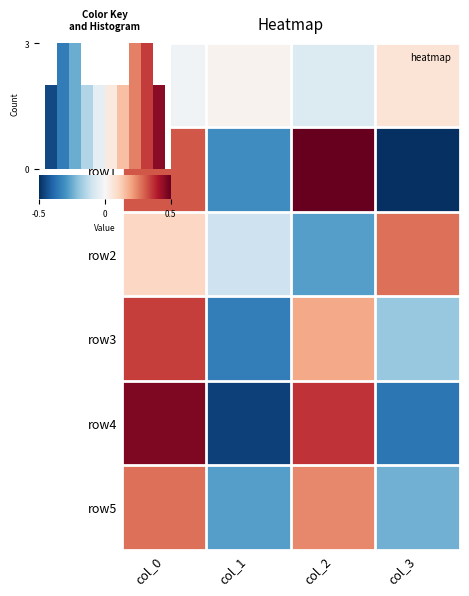

What is the difference between the row0 values at col_3 and col_1?

0.1